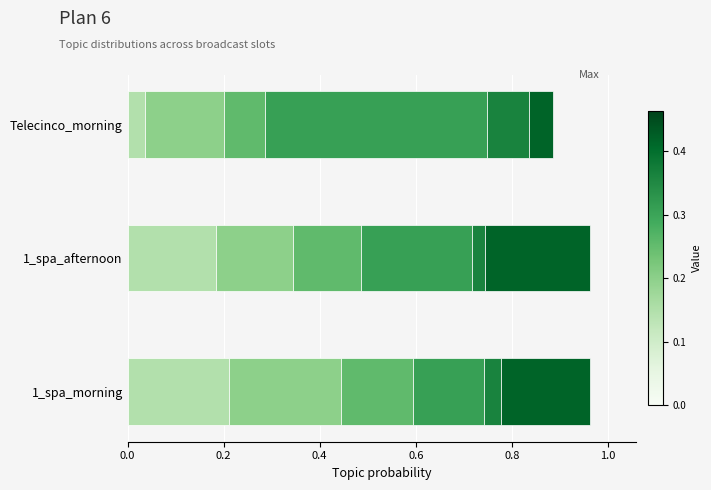

What is the total value across all series at 1_spa_morning?

1.0